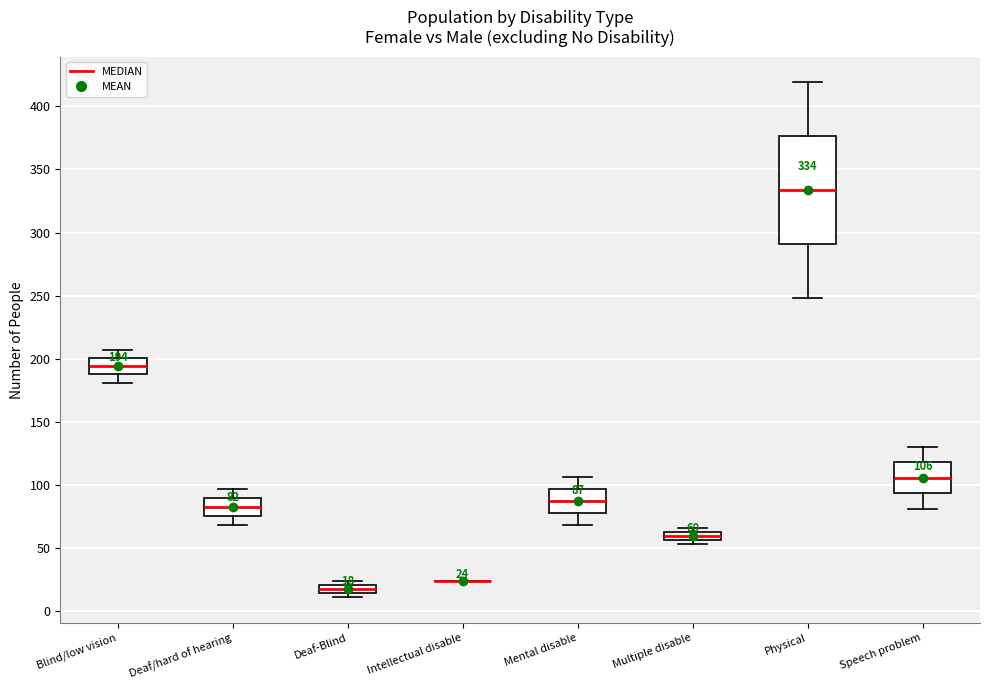

Comparing the boxes themselves (not the whiskers), which one is the tallest?

Physical